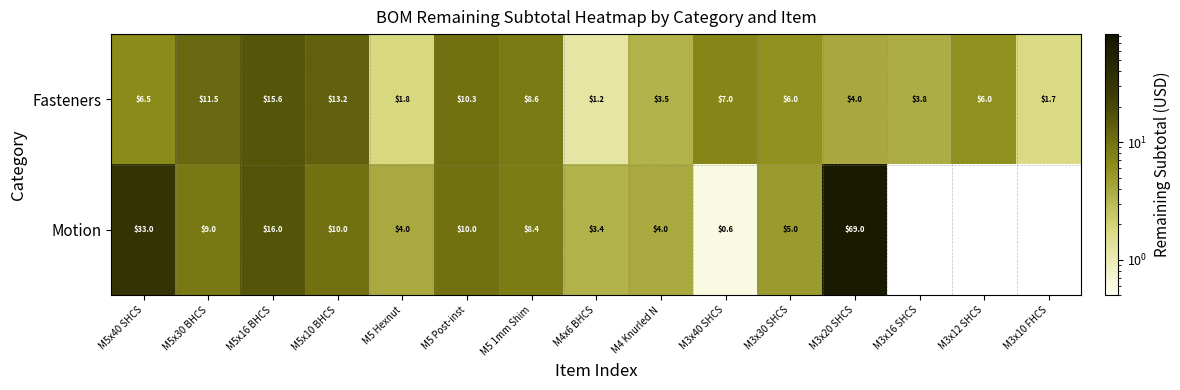

What is the minimum value for Fasteners?

1.2